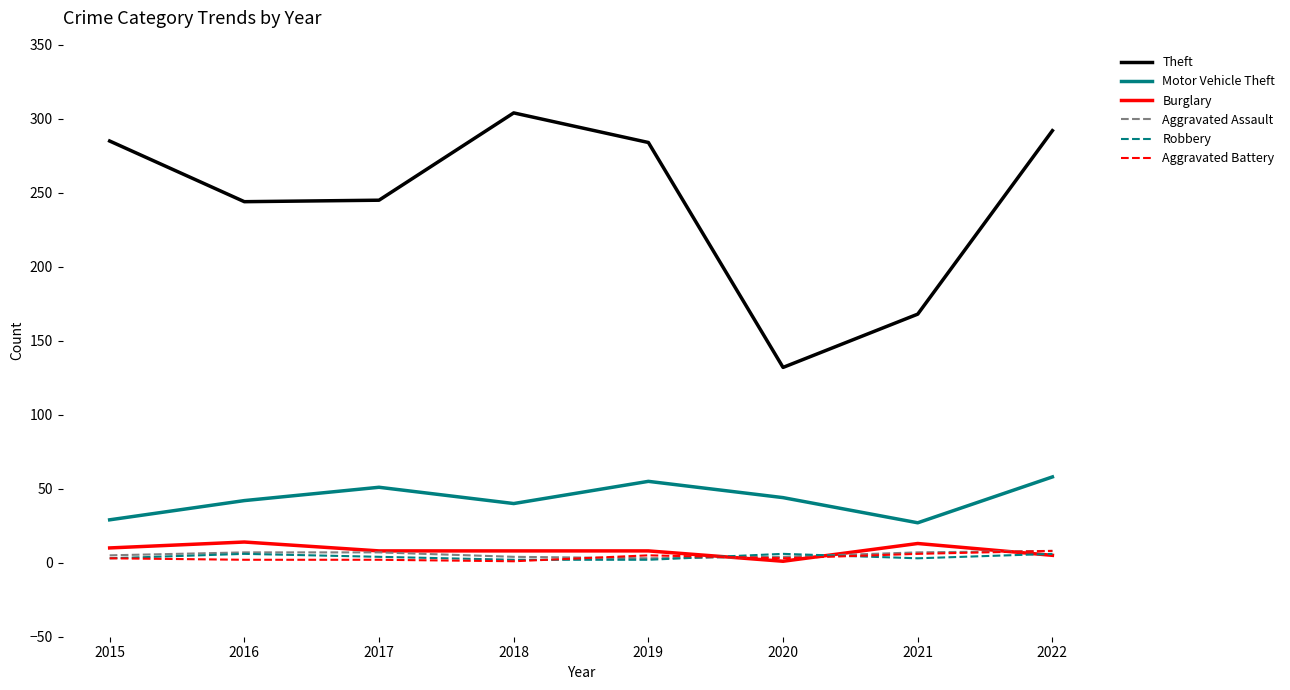

What is the highest value of the Robbery series?

6